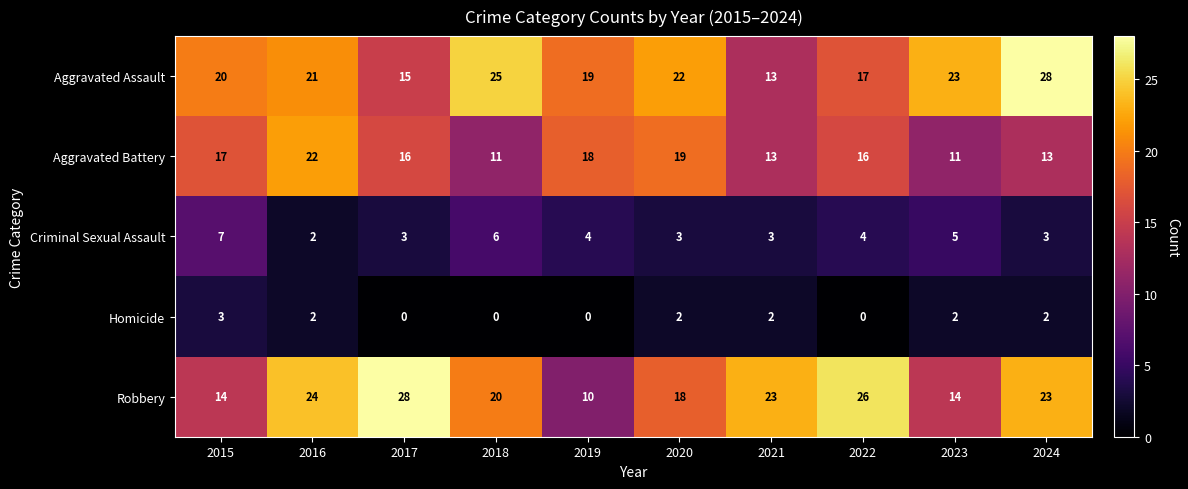

What is the total value across all series at 2023?

55